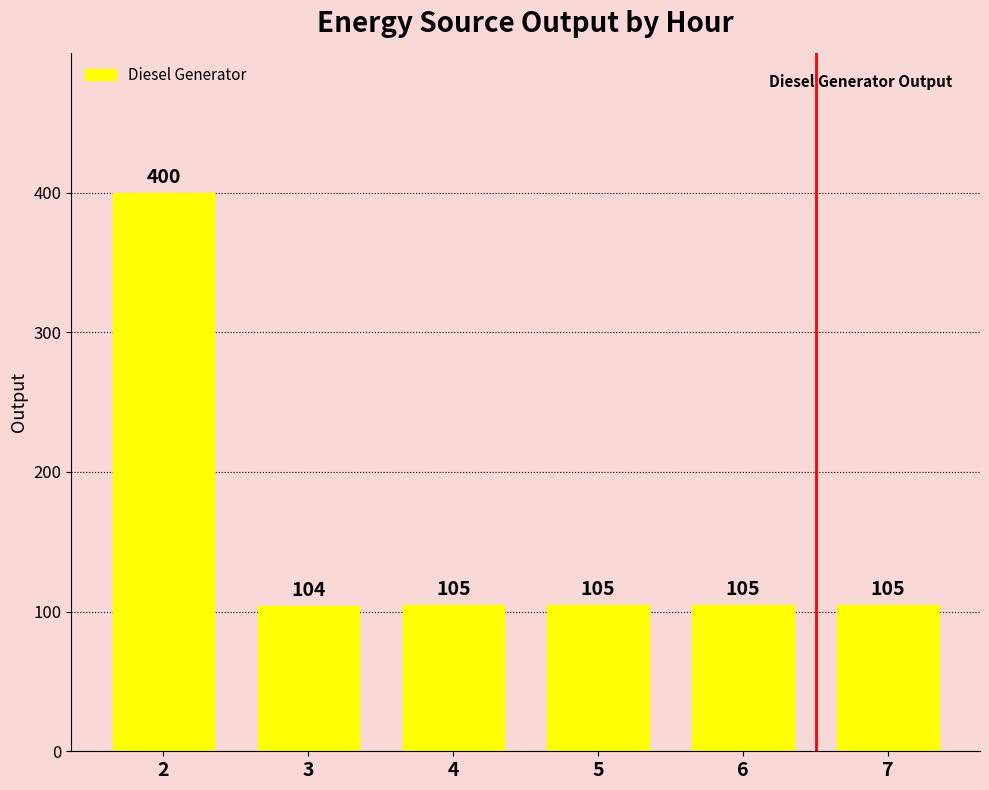

Reading right to left, what are all the values shown in this chart?

105	105	105	105	104	400